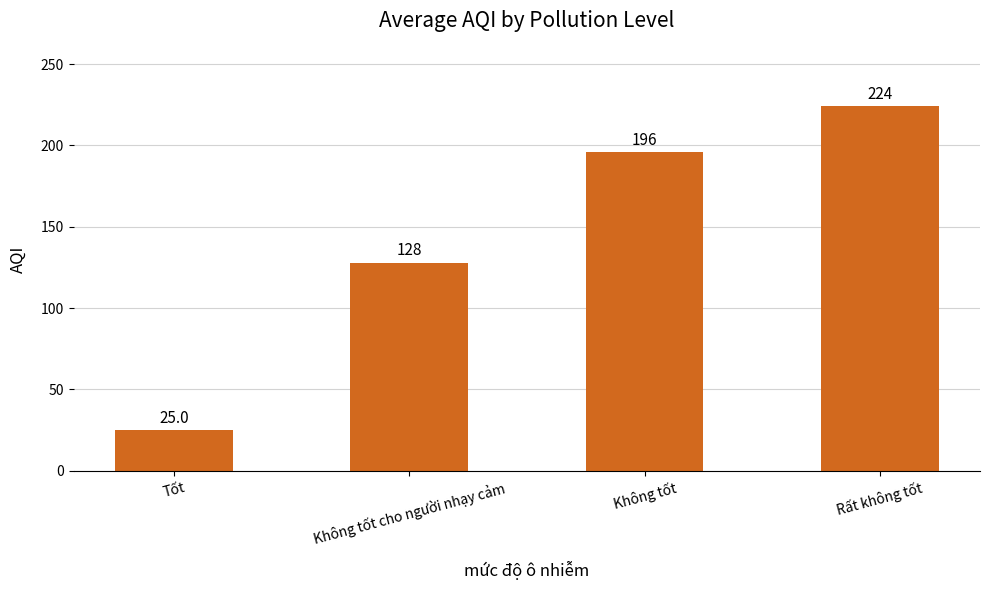

Which category has the lowest value across all series?

Tốt